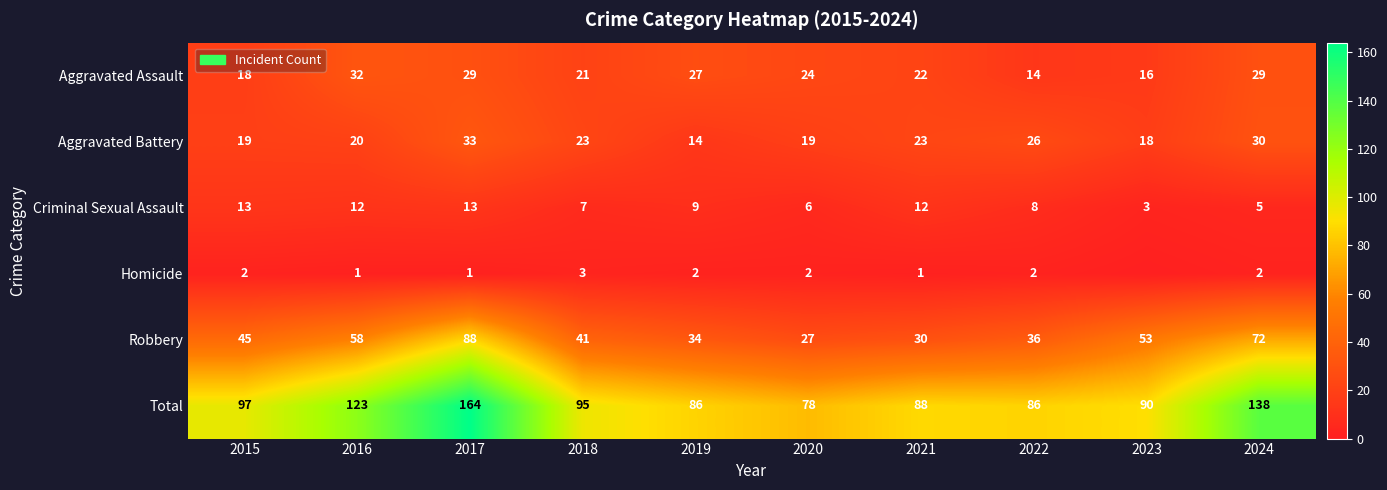

Where does the Total series first go above 95?

2015